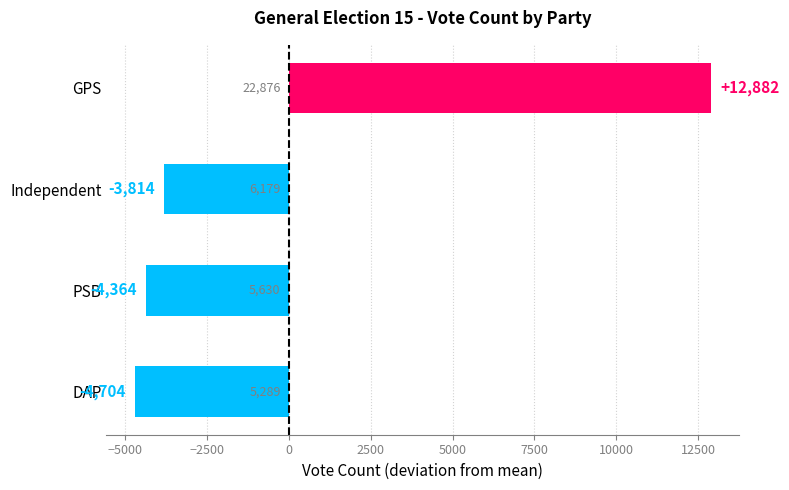

Which label corresponds to the largest value in the chart?

GPS